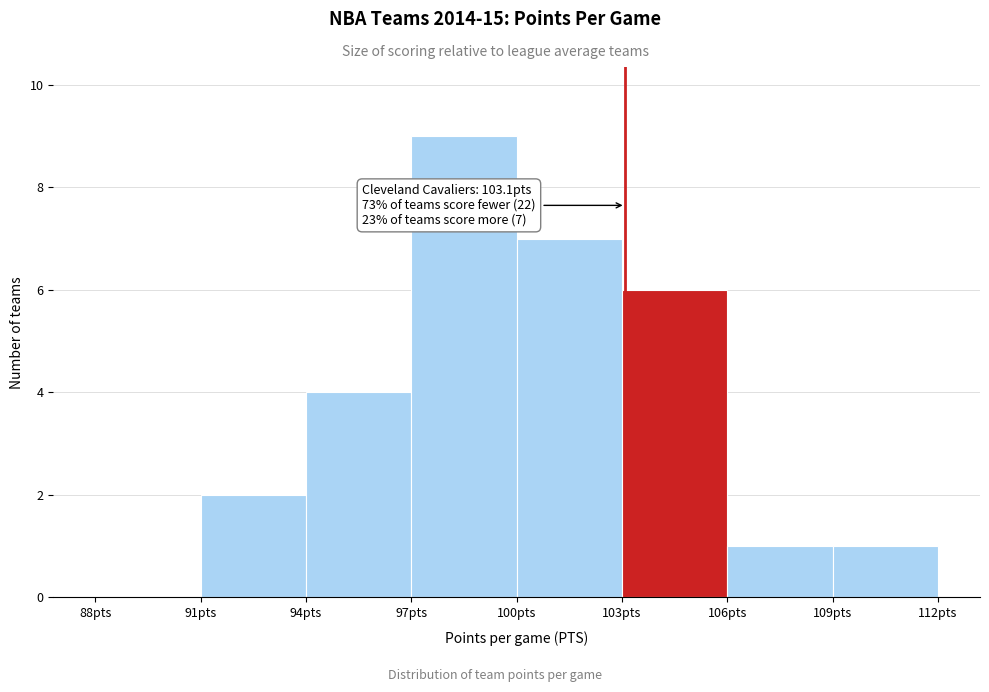

Over which range of the x-axis is the bar tallest?

97 to 100